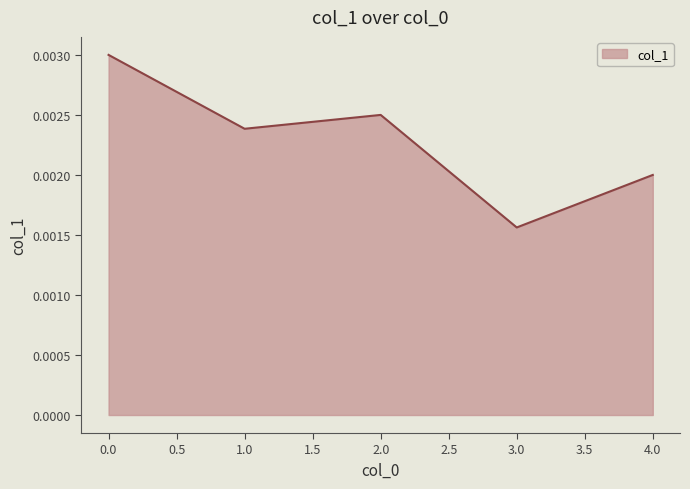

Does the chart display data point markers on the line(s)?

No